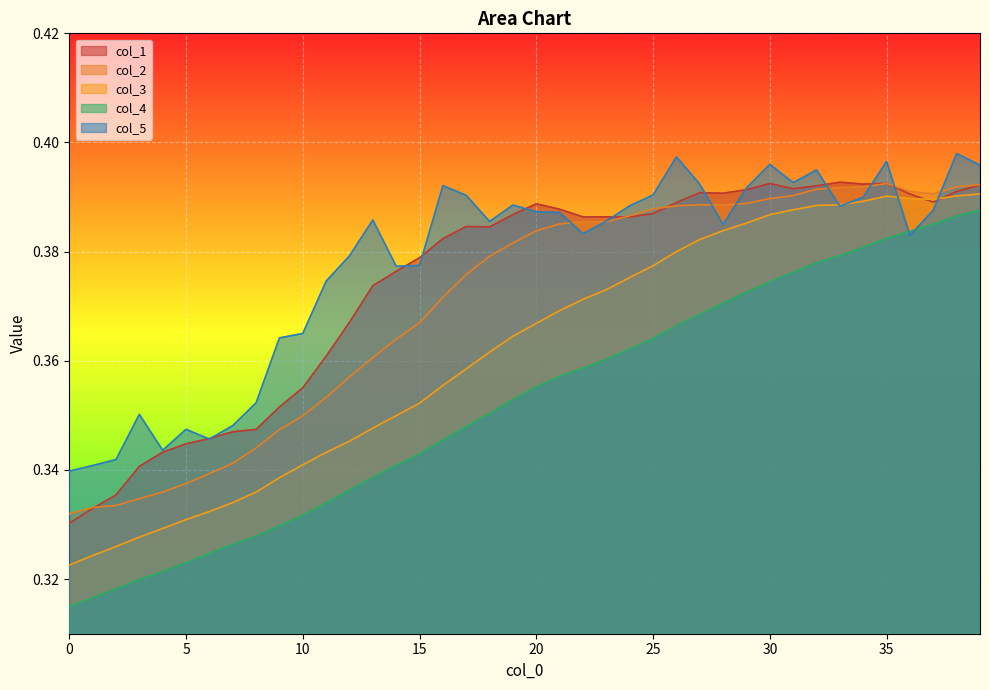

At 27, list the series in order from largest to smallest.

col_5, col_1, col_2, col_3, col_4